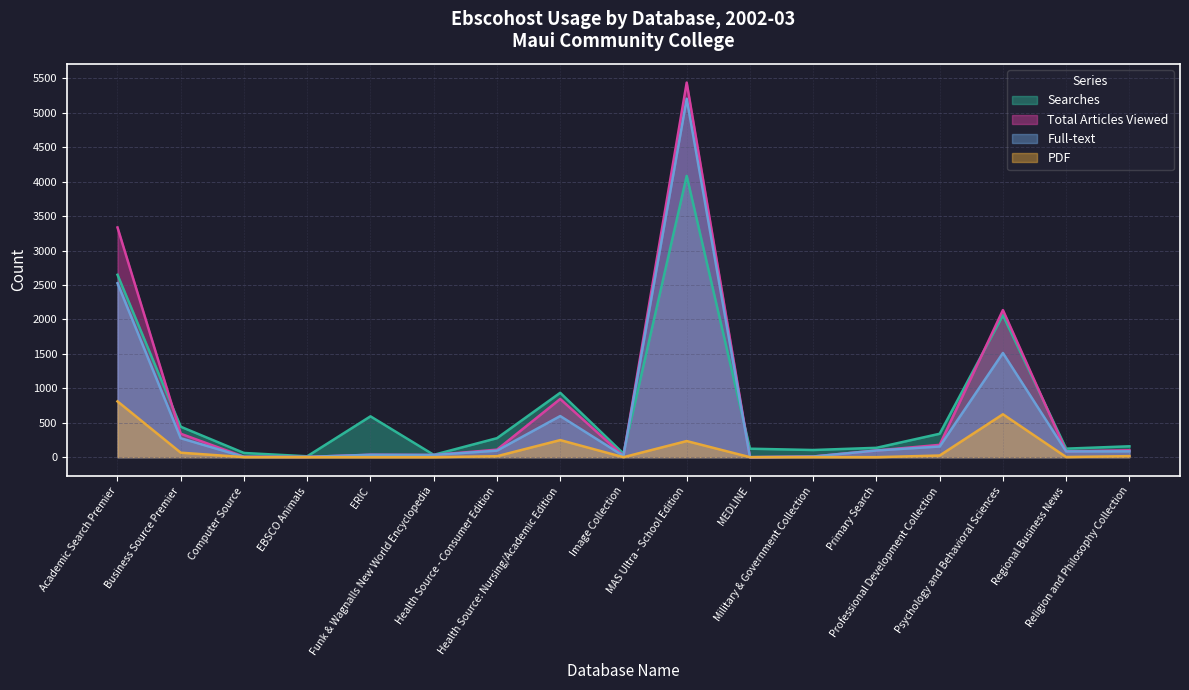

Does the chart display data point markers on the line(s)?

No